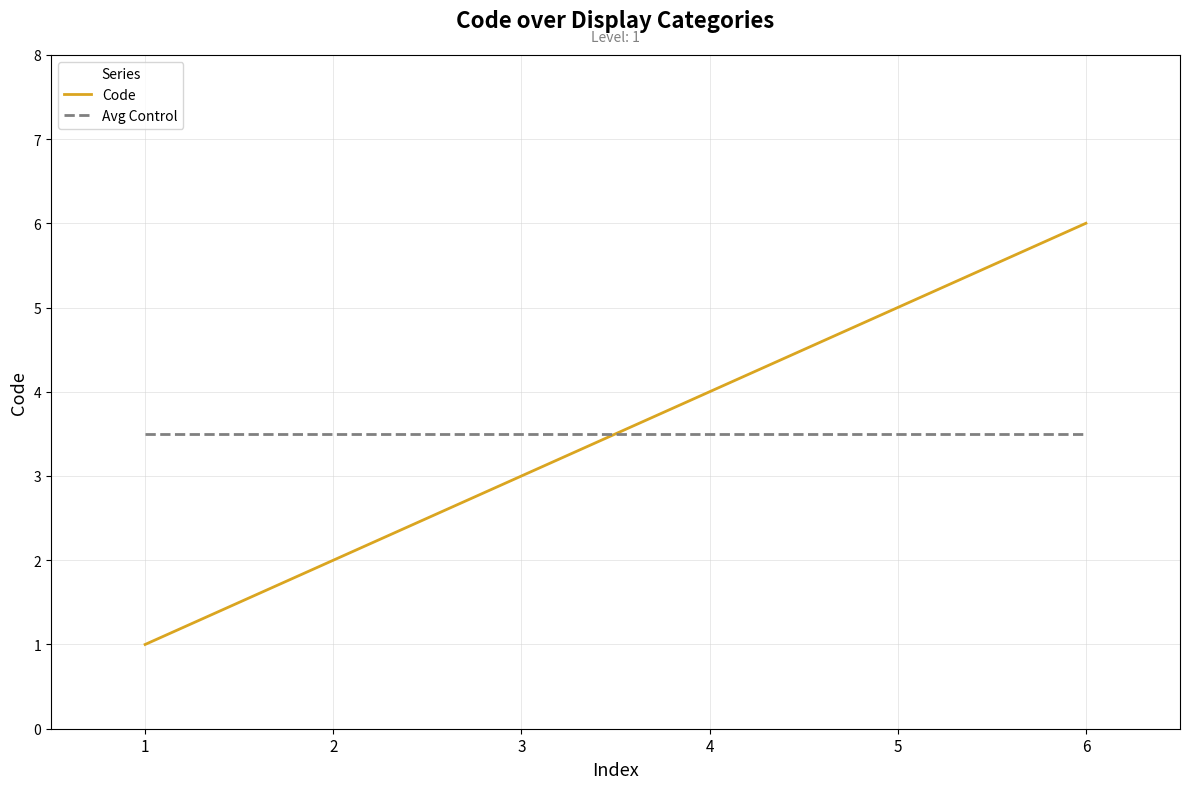

What is the difference between the highest and lowest values at 3?

0.5